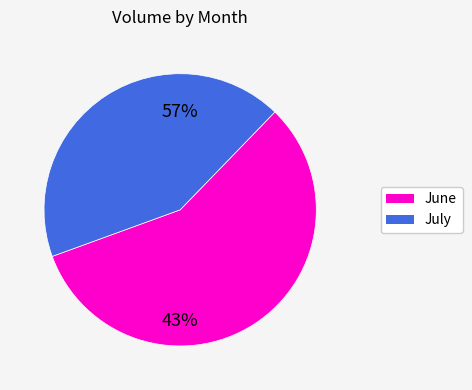

Does 17 account for over 50% of the chart?

No